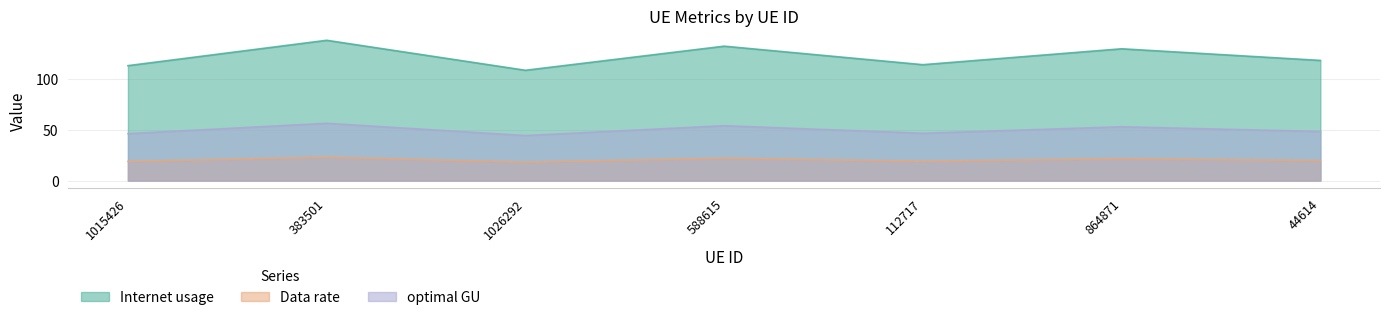

What is the difference between the optimal GU values at 112717 and 588615?

3.0